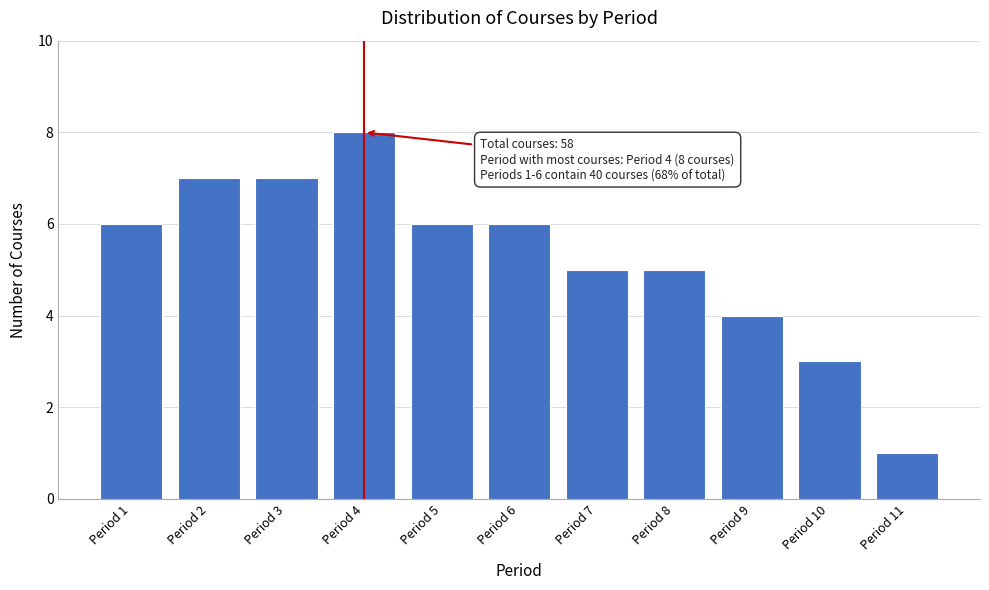

Reading left to right, list all the values displayed in this chart.

6	7	7	8	6	6	5	5	4	3	1